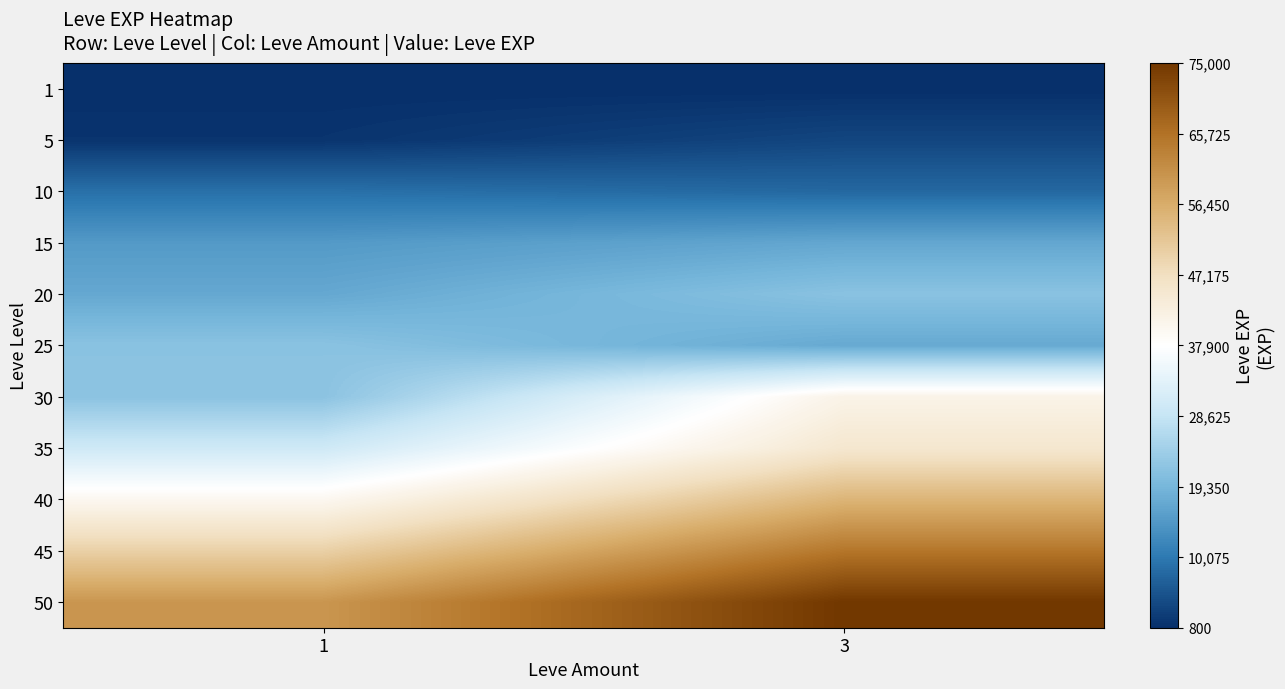

What is the smallest value displayed?

800